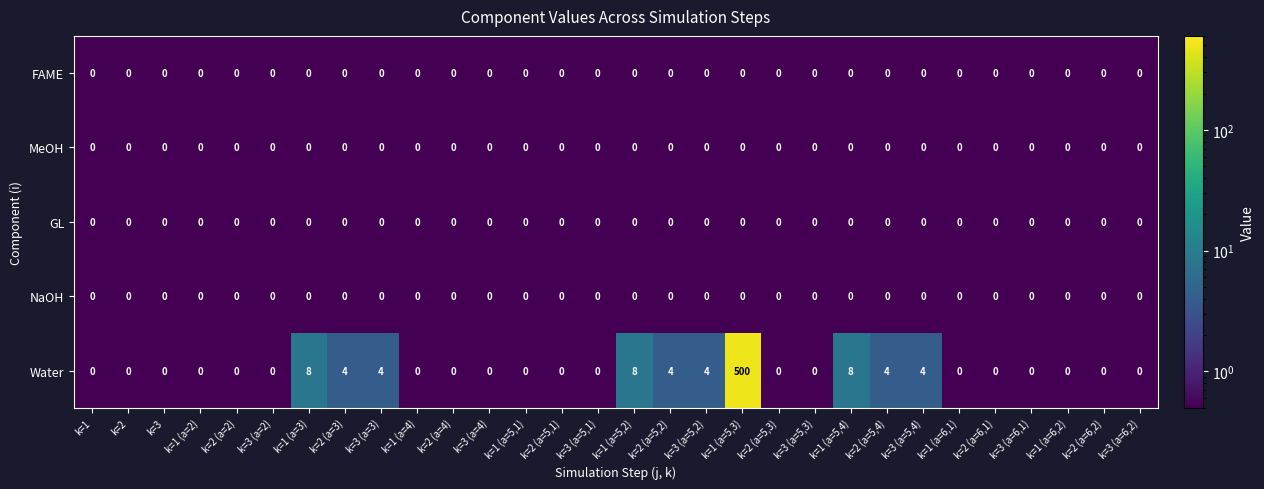

The Water series shows -243 at k=3 (a=5,3). True or false?

False